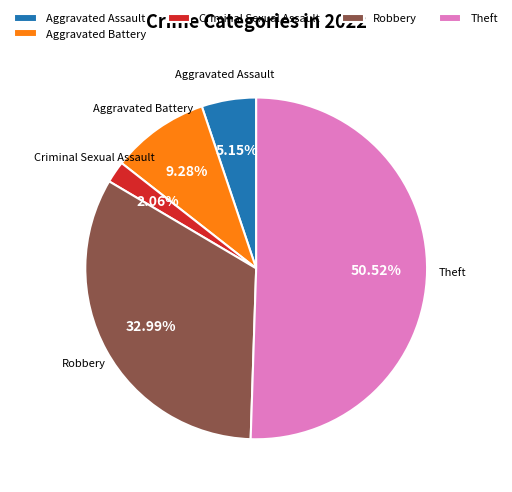

Which has a higher value, Aggravated Battery or Robbery?

Robbery